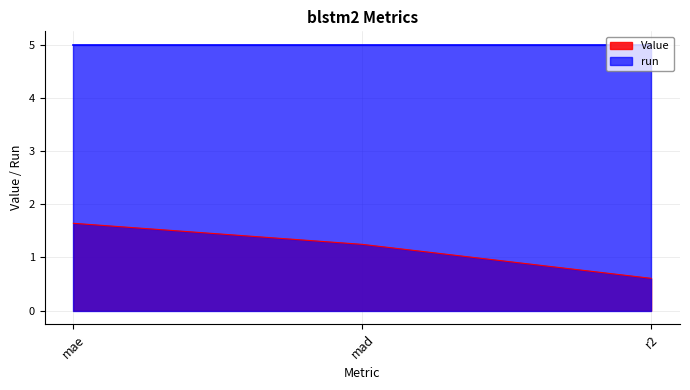

What is the difference between the second highest and minimum values?

0.6